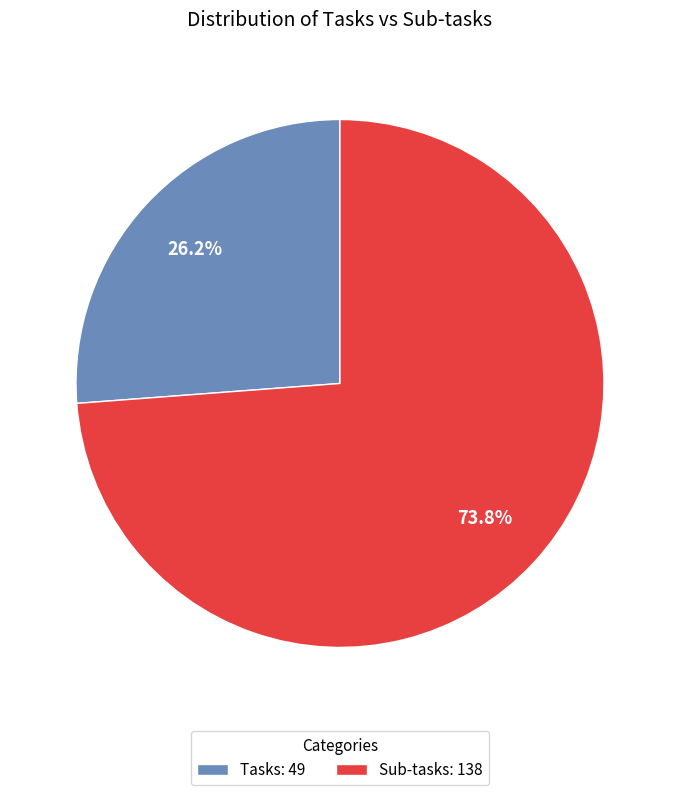

Is it true that Sub-tasks is 59% of the pie?

False